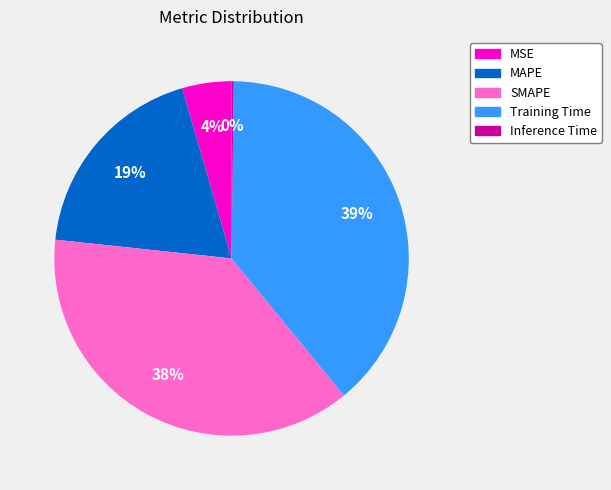

What percentage is the Training Time slice, to the nearest percent?

39%